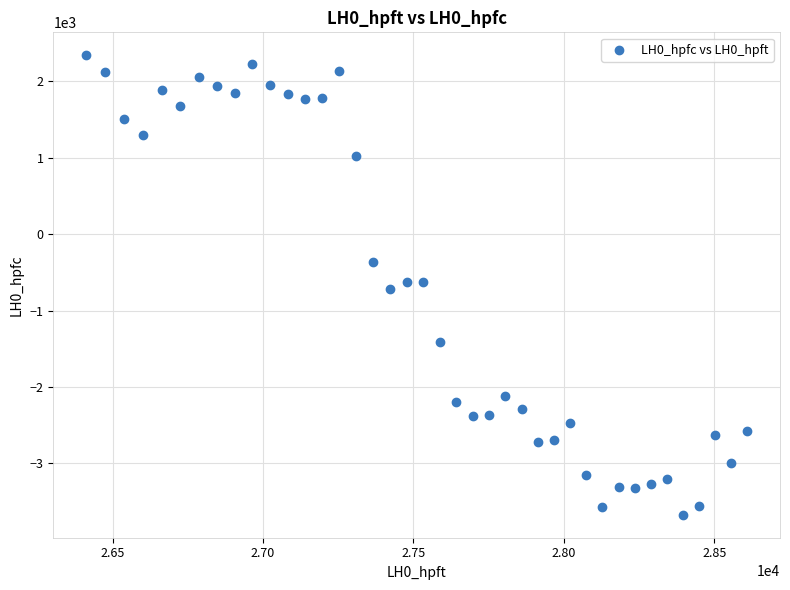

What is the range of Y values (max minus min)?

6007.6